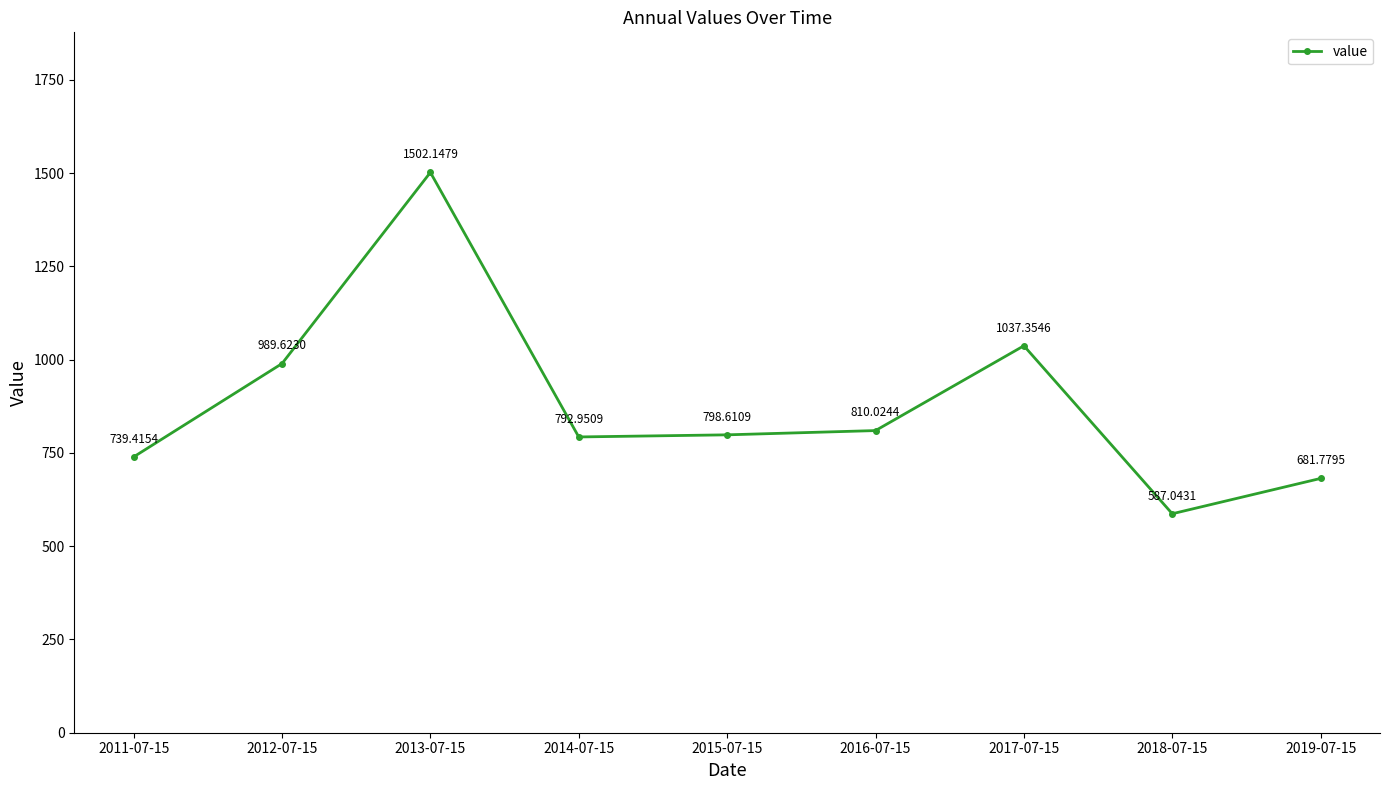

How many interior local peaks (higher than both neighbors) does the data have?

2